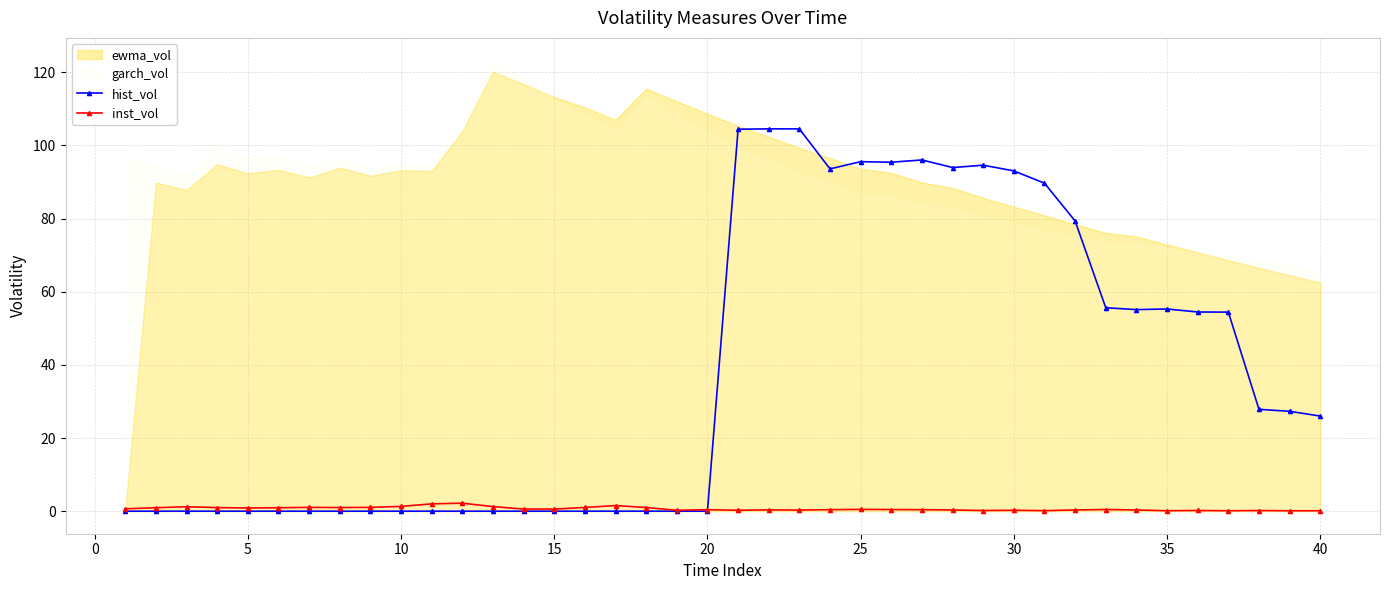

Where do hist_vol and inst_vol first cross each other?

19 and 20